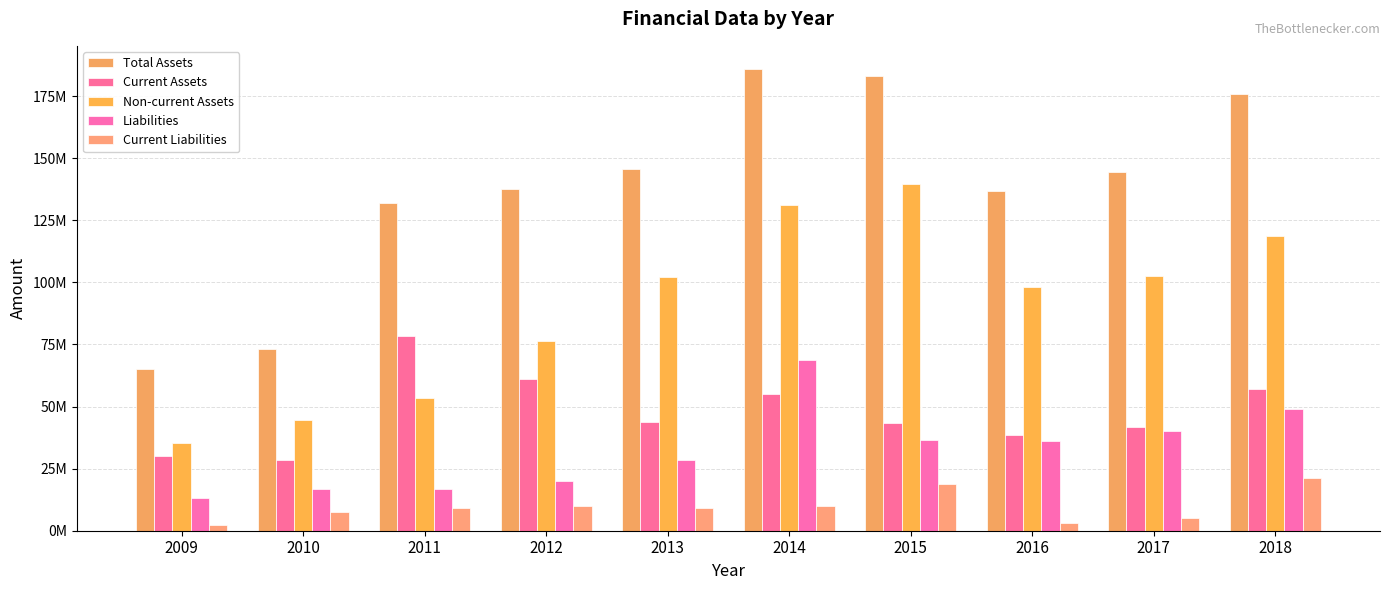

Are the bars grouped side by side (vs. stacked)?

Yes